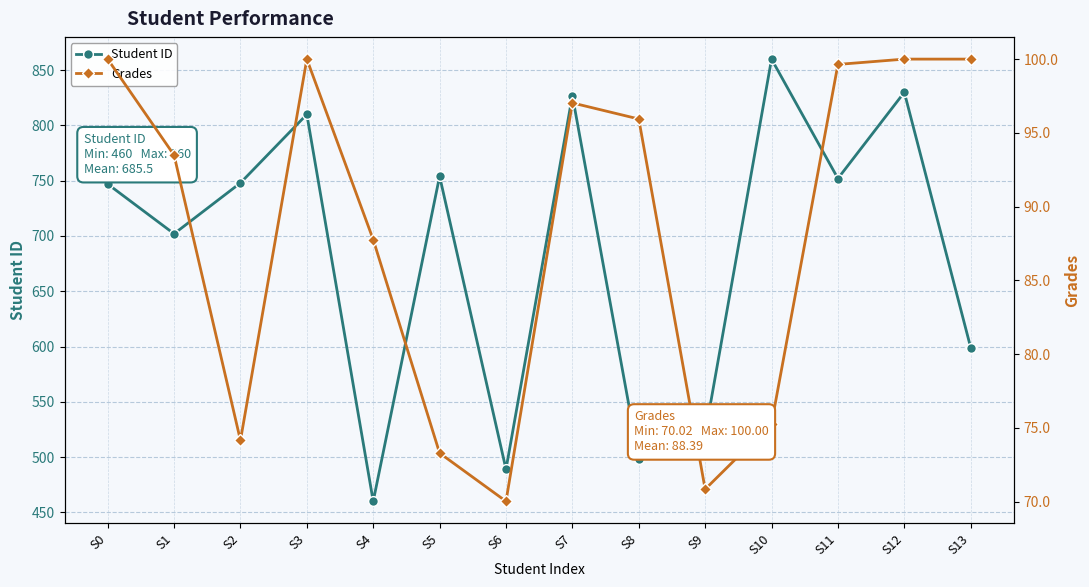

How many lines are shown in the chart?

2